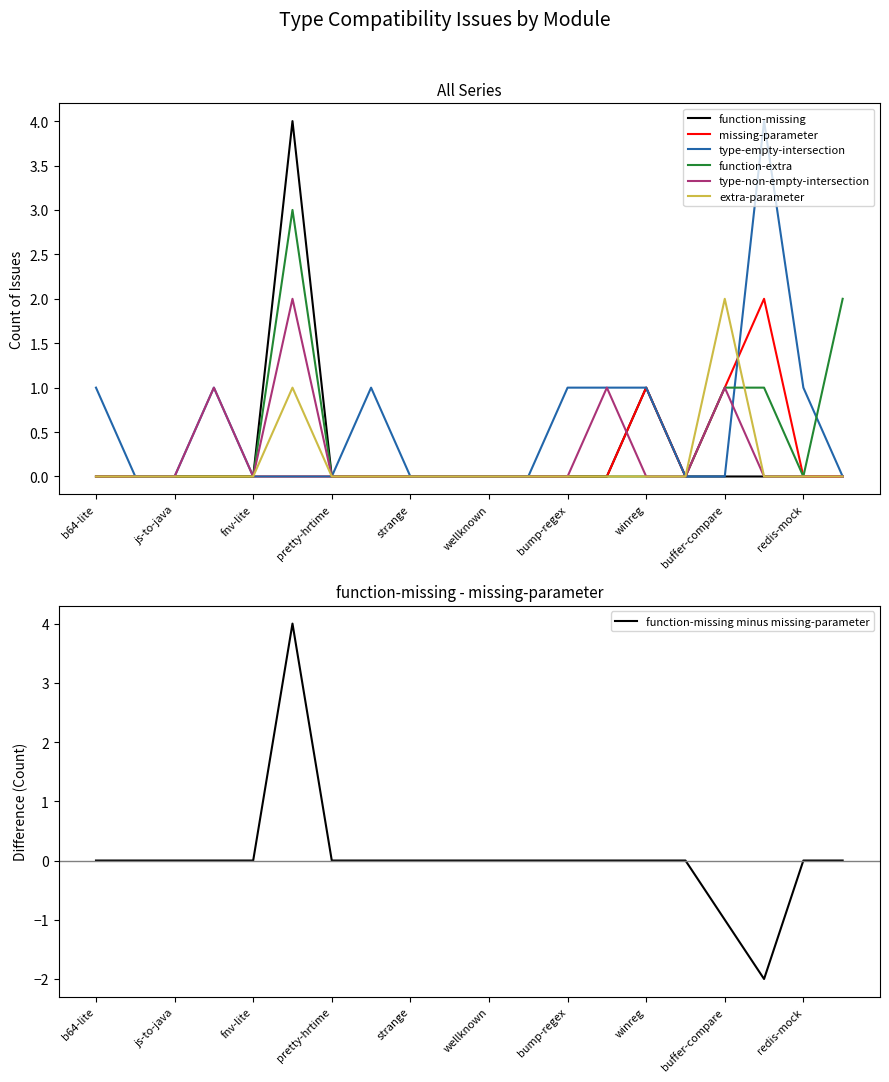

In missing-parameter, how many points are lower than both neighbors (excluding endpoints)?

1